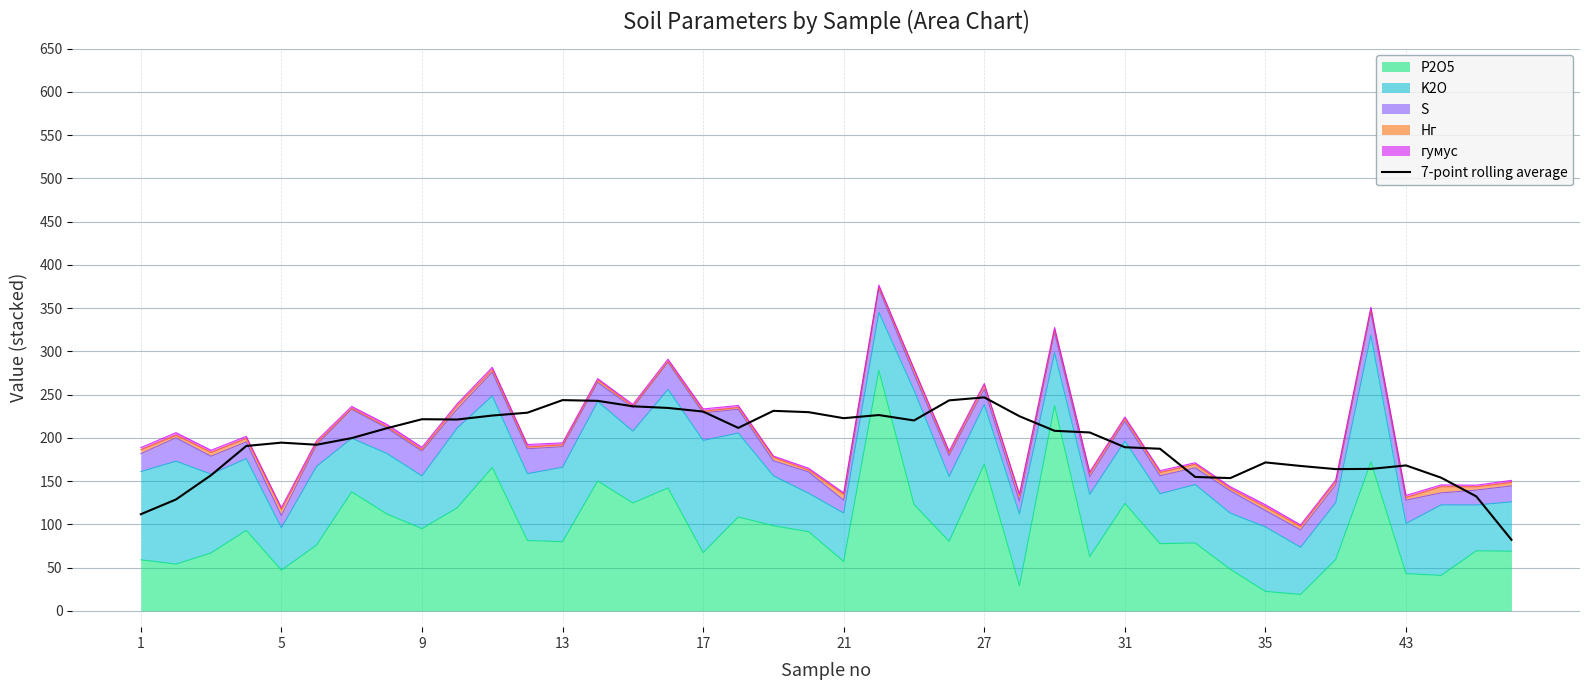

What is the value of the 19th point from the left?

231.2